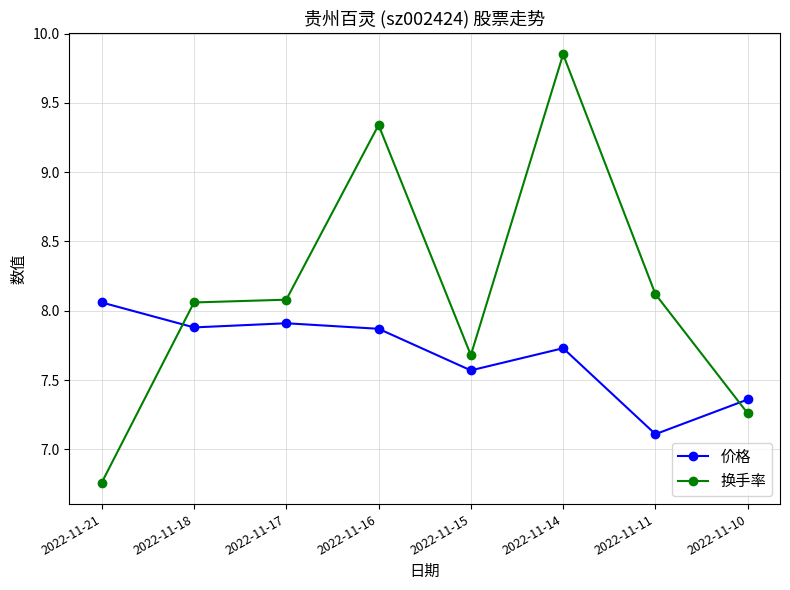

Count the number of data series in this chart.

2